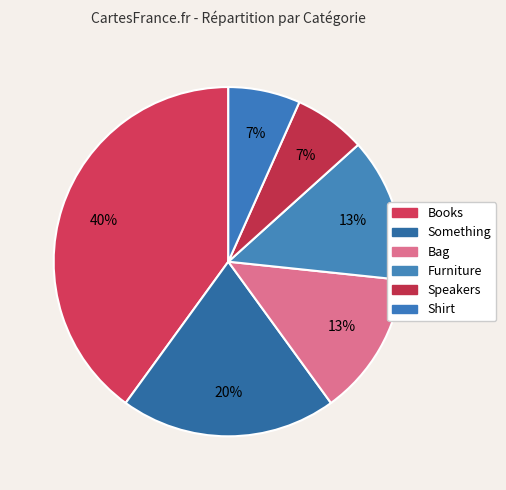

How many segments does this pie chart have?

6